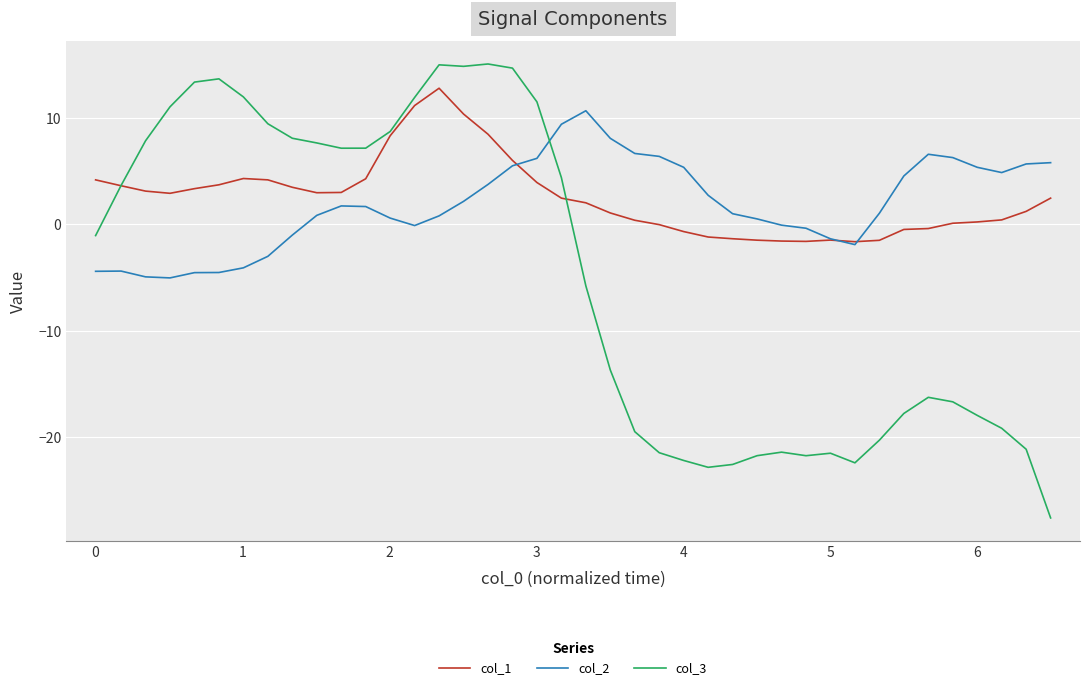

What is the maximum value shown in the chart?

15.1